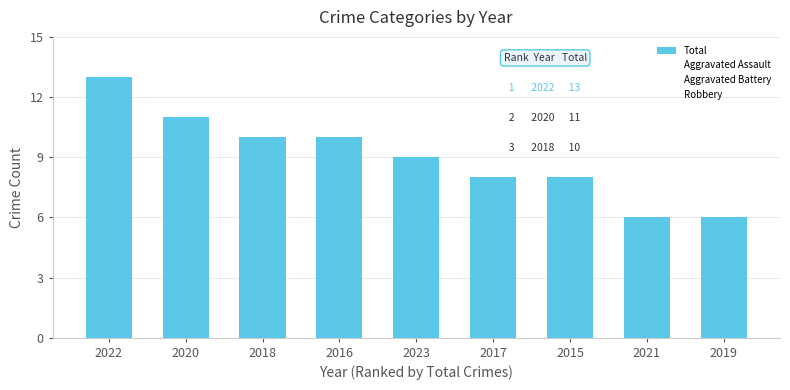

Which label corresponds to the largest value in the chart?

2022